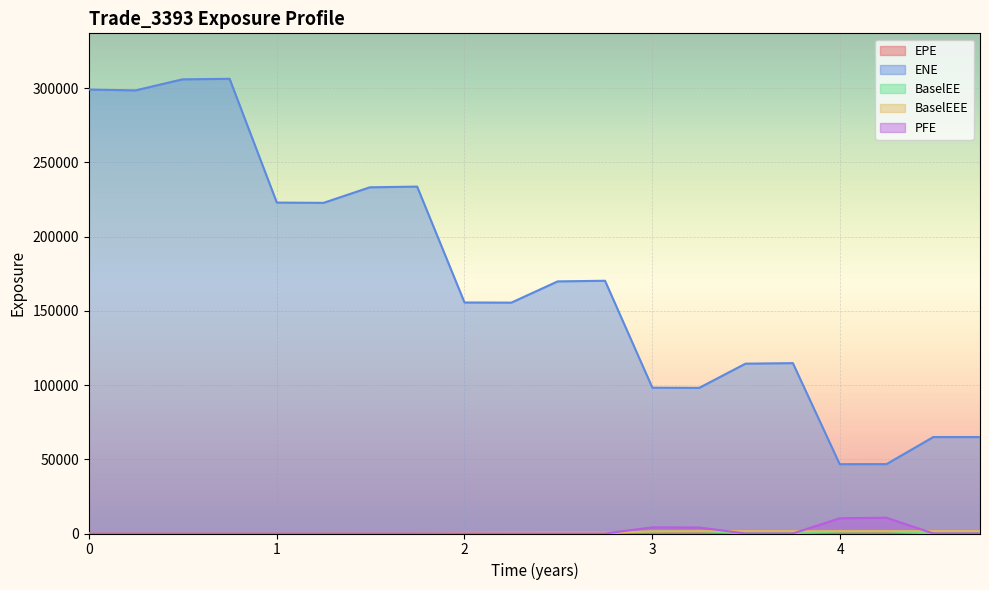

Which series has the largest total across all categories?

ENE